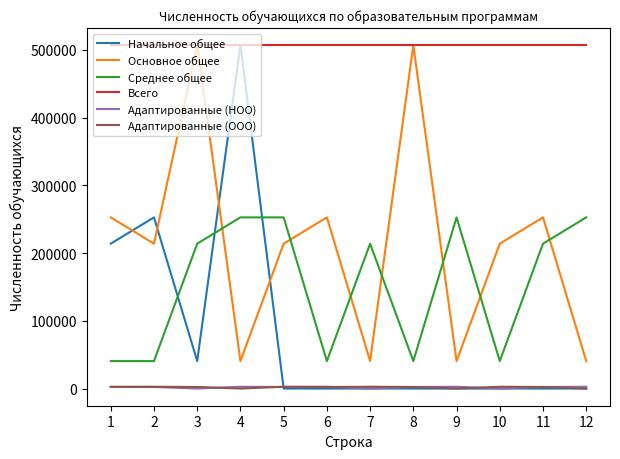

Between 2 and 4, which series saw the biggest shift?

Начальное общее